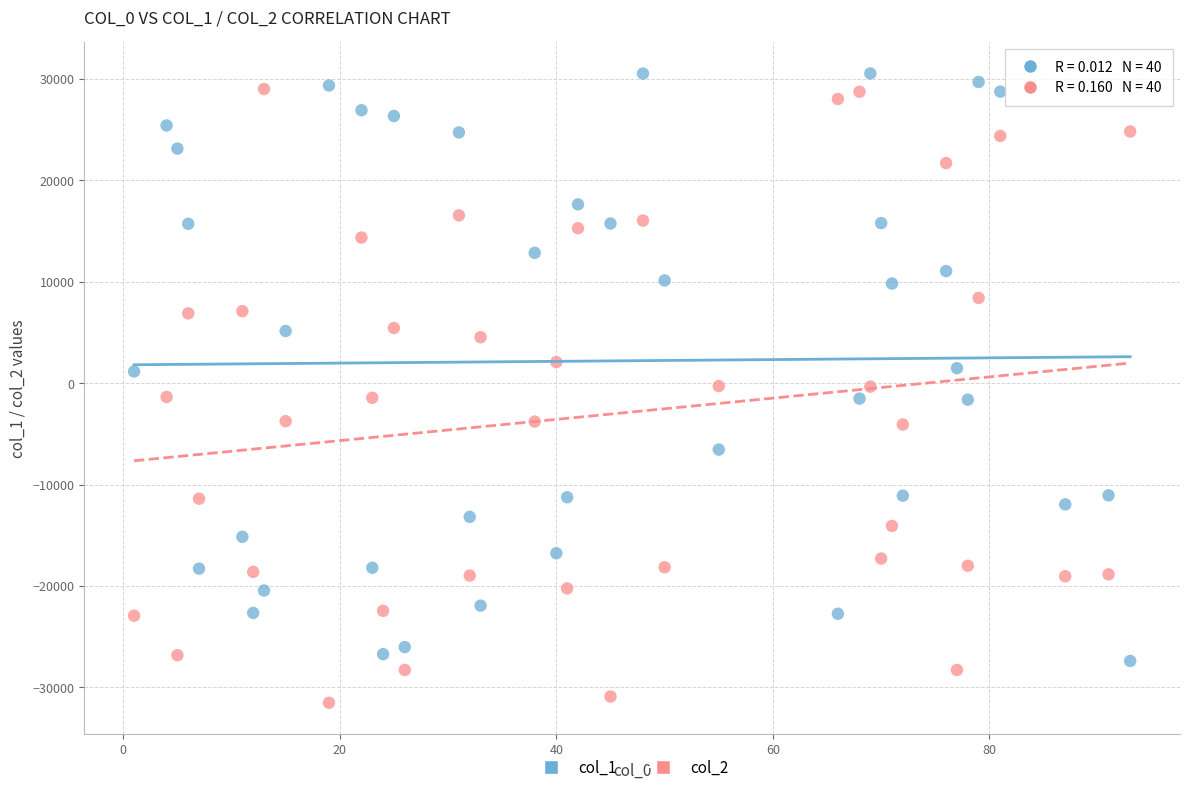

Across all data points, what is the range of X values (max minus min)?

92